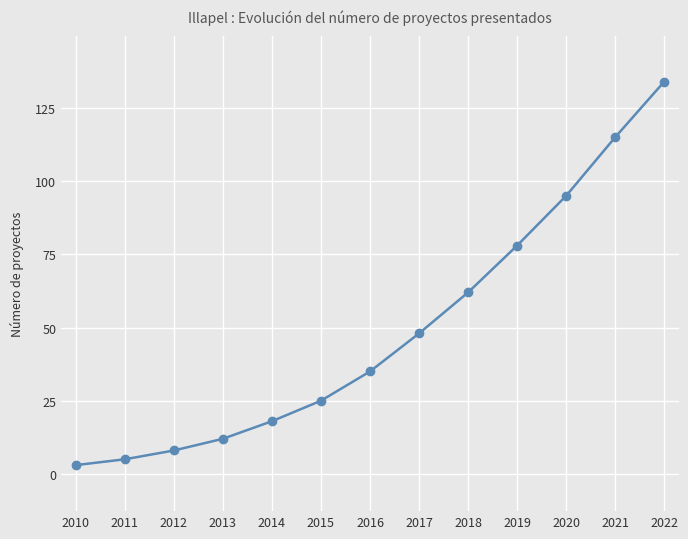

True or false: there are more than 0 points higher than both neighbors.

False